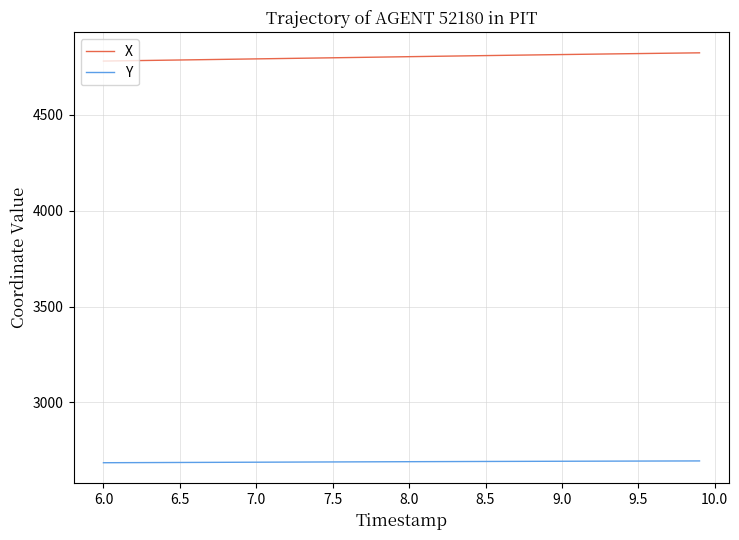

Which series has the largest total across all categories?

X